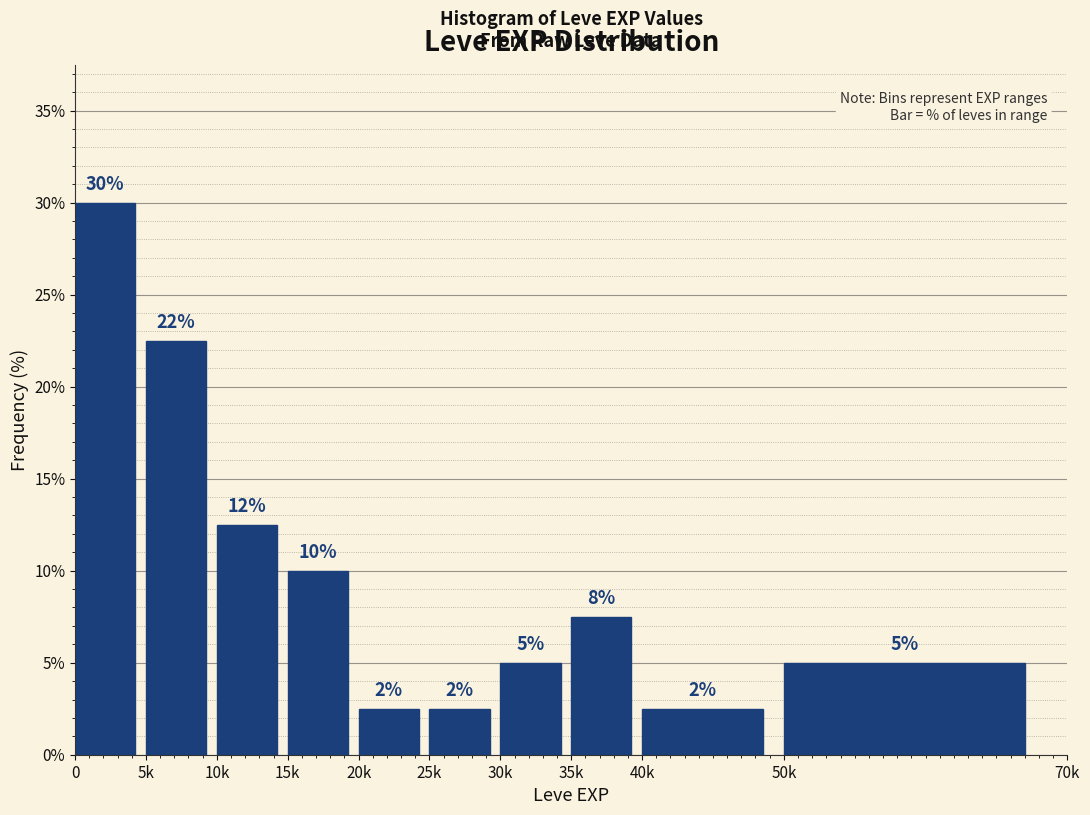

How many bars are there in total?

10